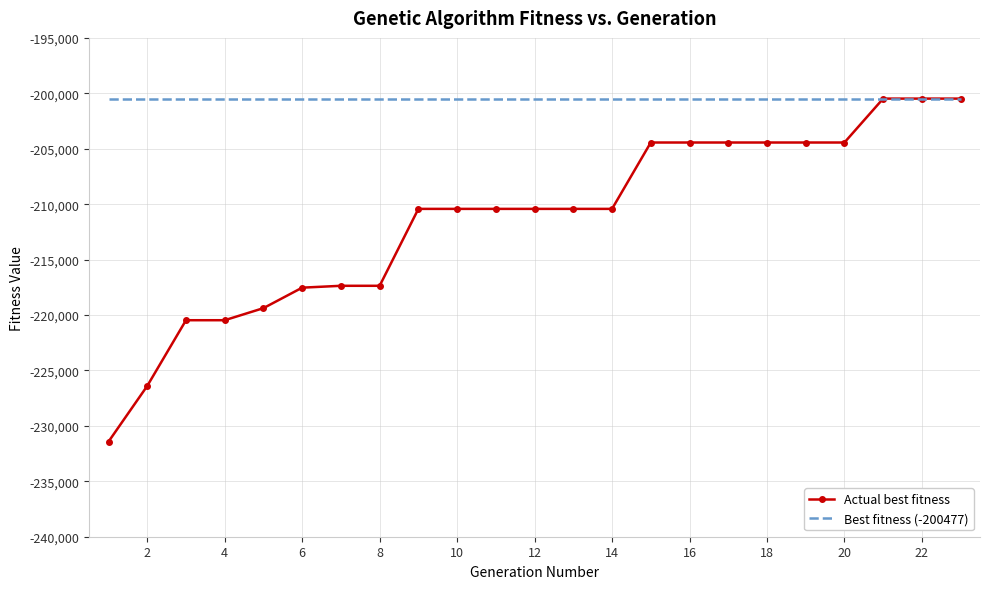

What is the greatest value displayed?

-200477